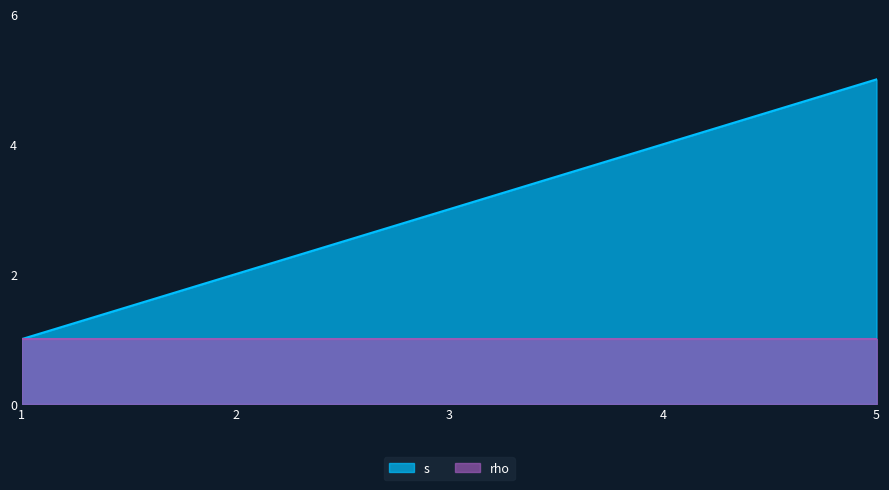

Does the chart have visible grid lines?

No